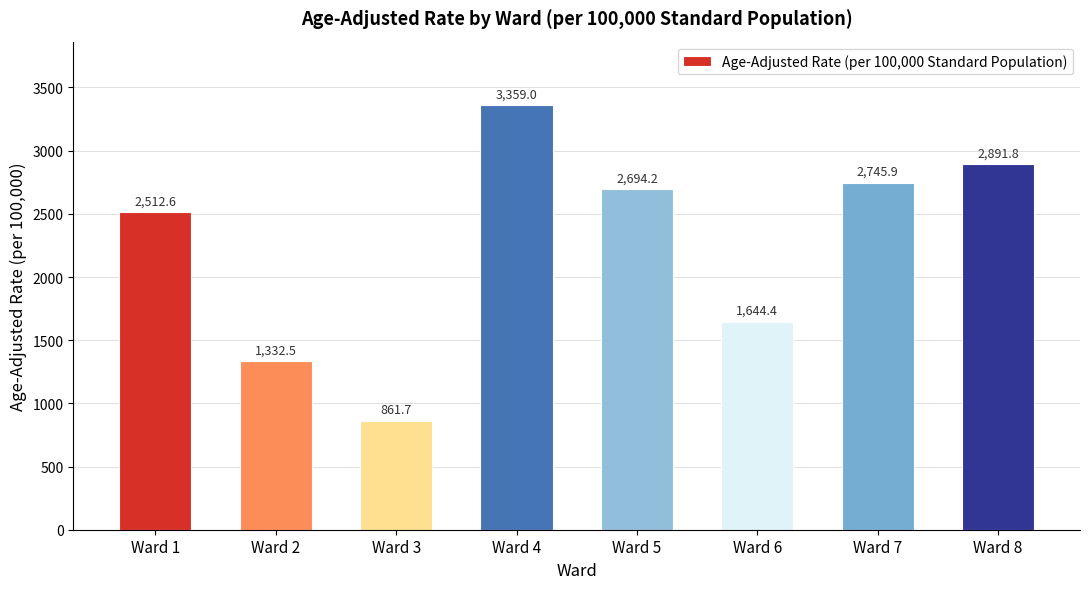

What is the average value?

2255.3